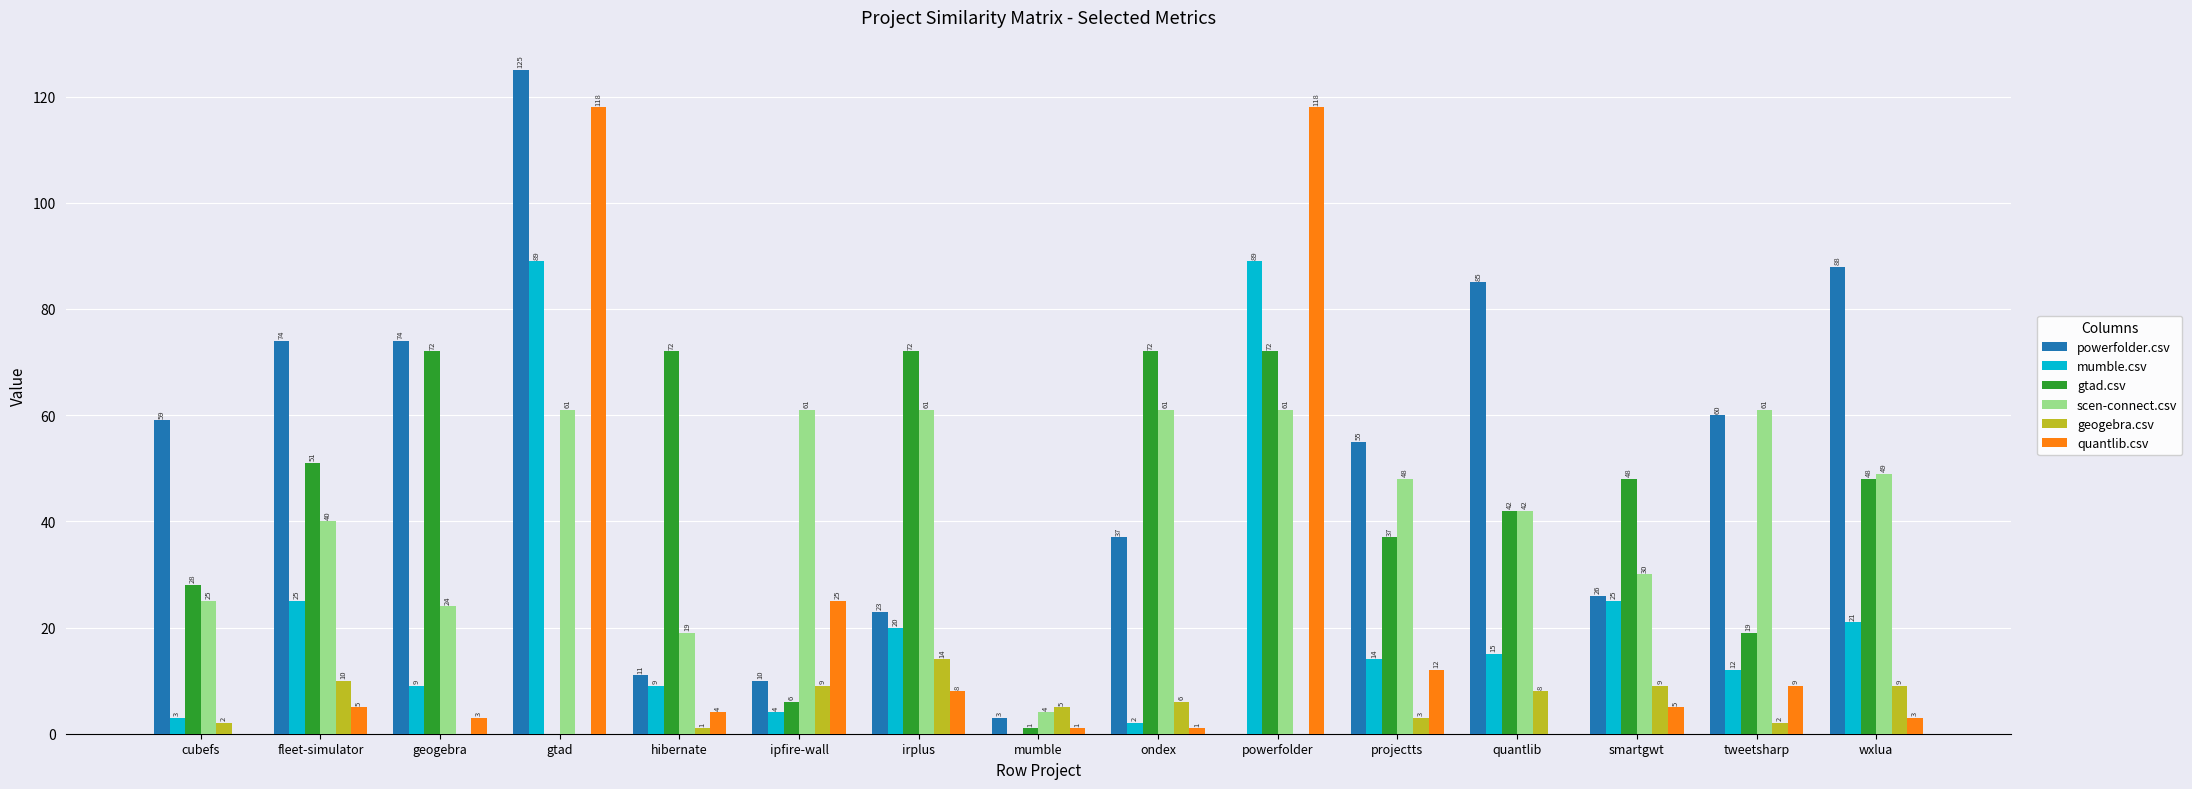

How many groups of bars are there?

15